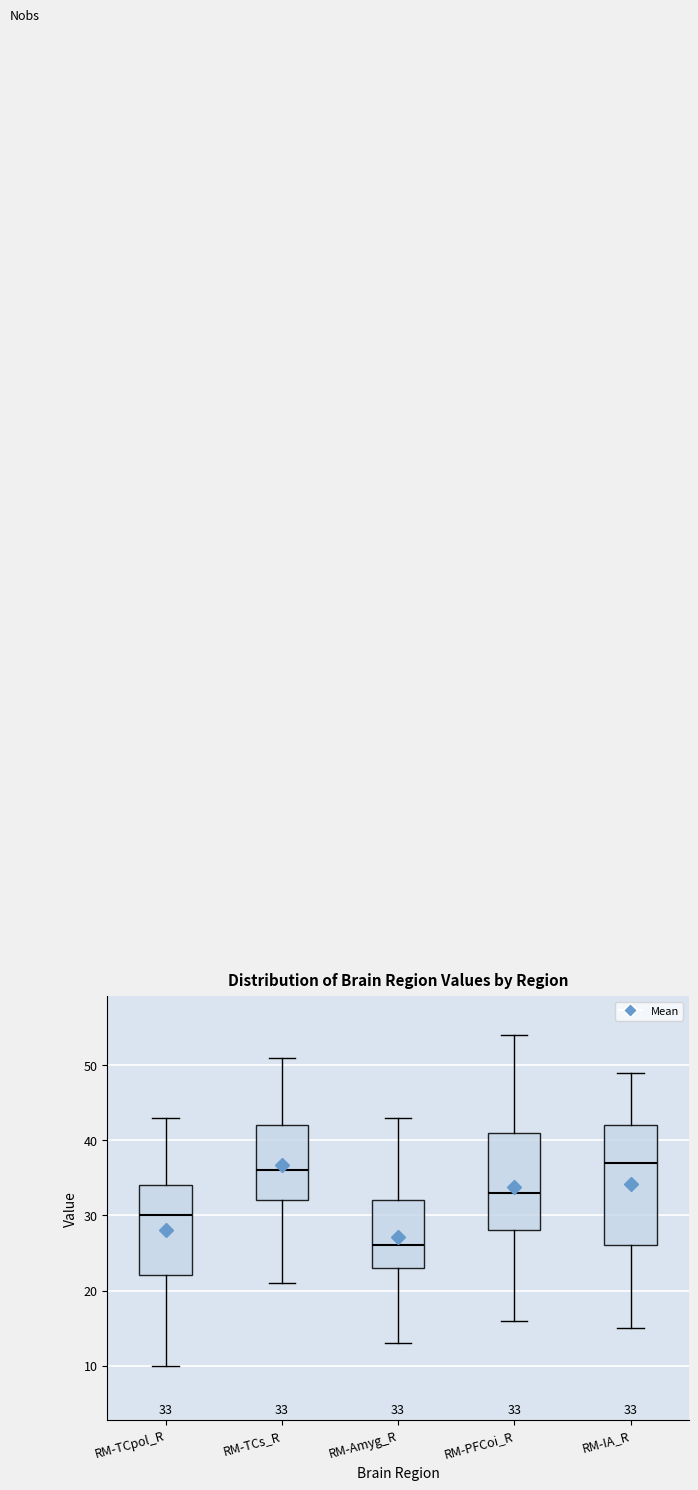

Which box has the lowest median line?

RM-Amyg_R